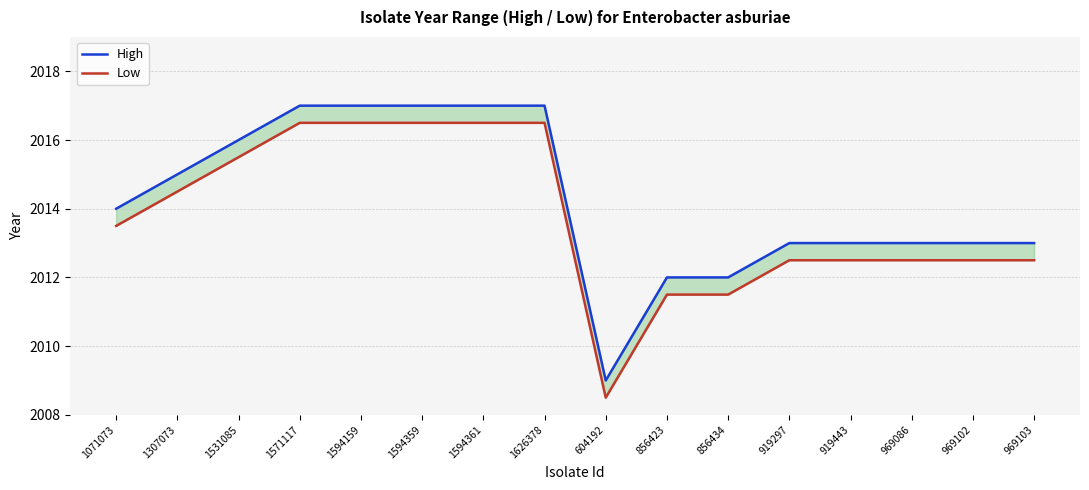

At 919443, list the series in order from largest to smallest.

High, Low